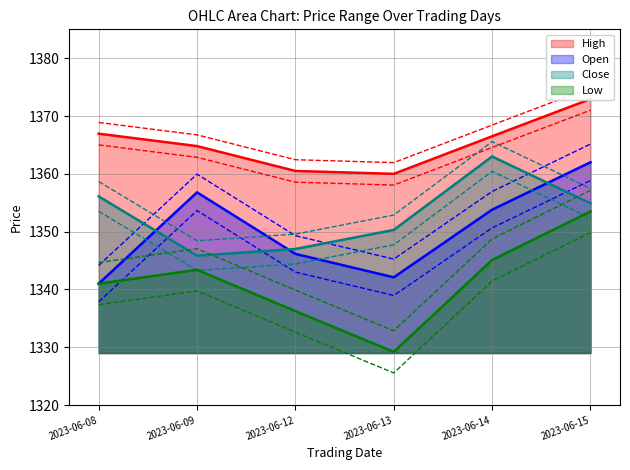

Reading left to right, transcribe all the data shown in this chart.

Open: 1341.0	1356.8	1346.2	1342.1	1353.8	1362.0
High: 1368.9	1366.7	1362.4	1361.9	1368.4	1374.9
Low: 1341.0	1343.4	1336.2	1329.2	1345.1	1353.5
Close: 1356.1	1345.8	1347.0	1350.3	1363.0	1354.9